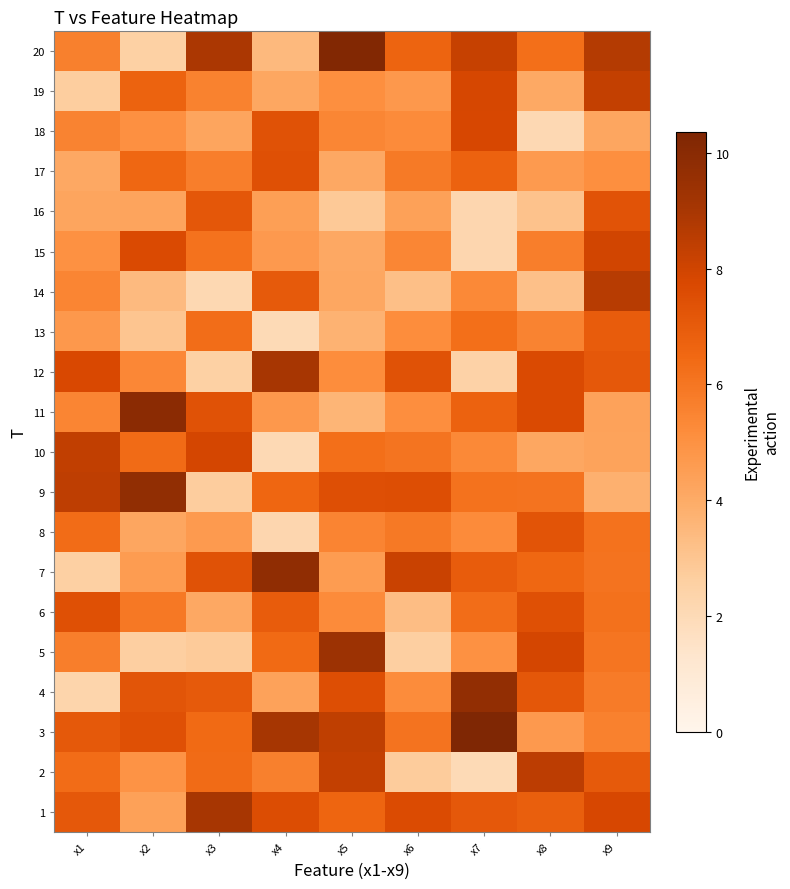

At how many categories does at least one series exceed 8?

9